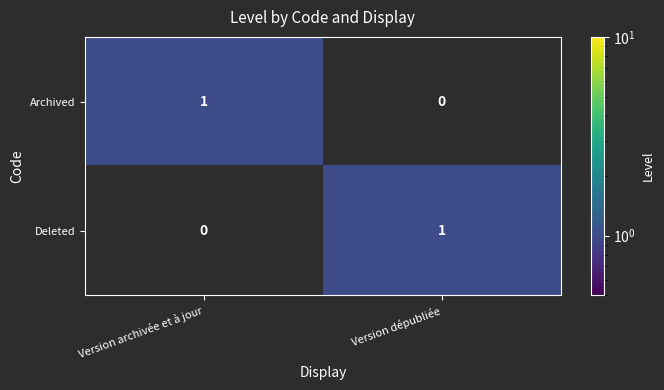

Reading left to right, extract all data points from this chart.

Archived: Version archivée et à jour=1	Version dépubliée=0
Deleted: Version archivée et à jour=0	Version dépubliée=1